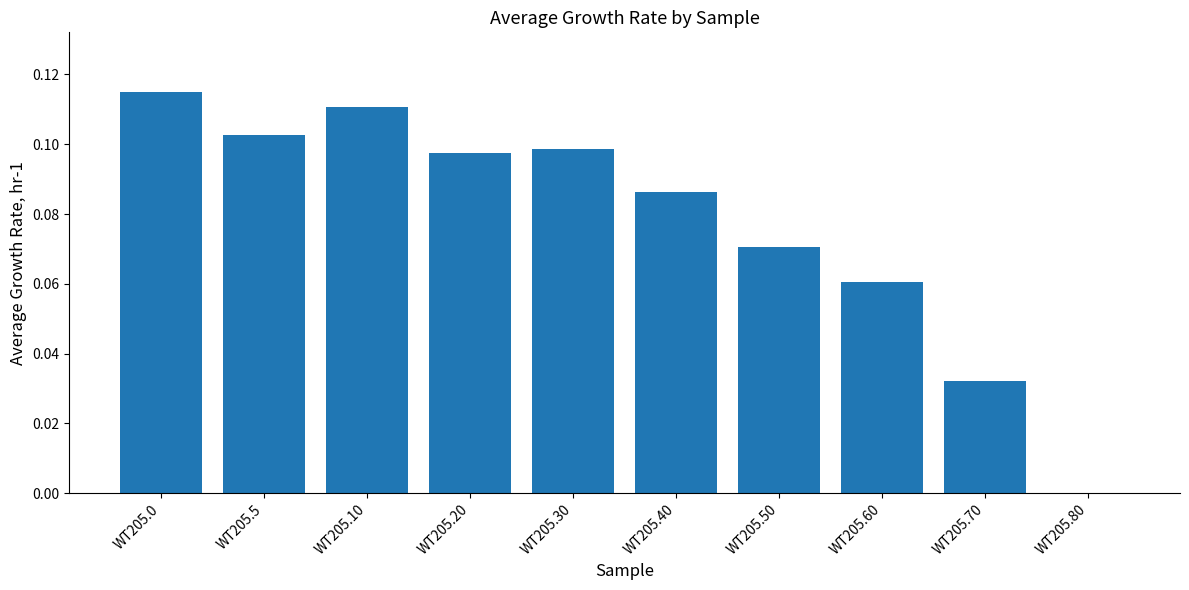

True or false: the data shows 0.0 at WT205.10.

False